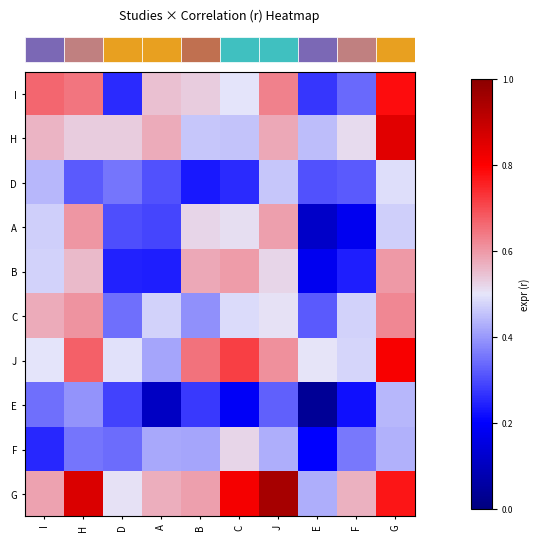

At how many categories does at least one series exceed 0?

10